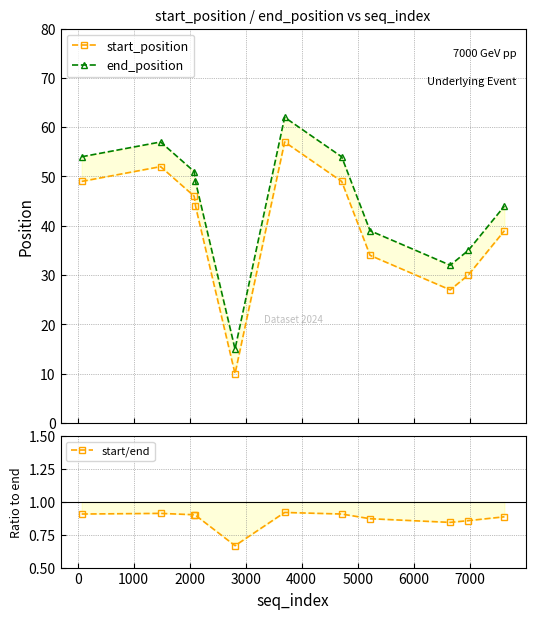

What is the difference between the highest and lowest values at 1000?

50.1